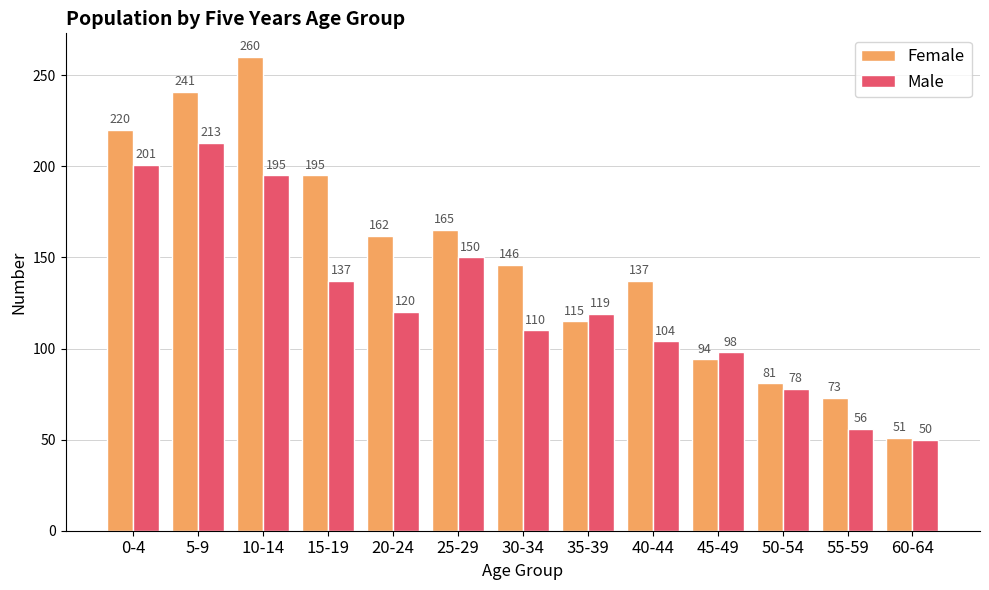

Reading right to left, list all the values displayed in this chart.

Female: 51	73	81	94	137	115	146	165	162	195	260	241	220
Male: 50	56	78	98	104	119	110	150	120	137	195	213	201